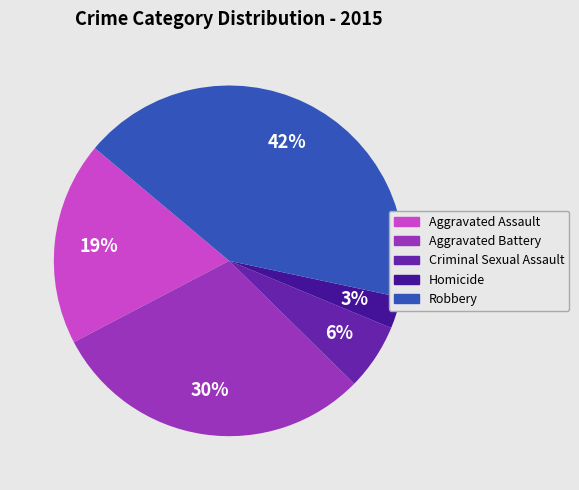

Combined, do Aggravated Battery and Robbery account for over 50%?

Yes